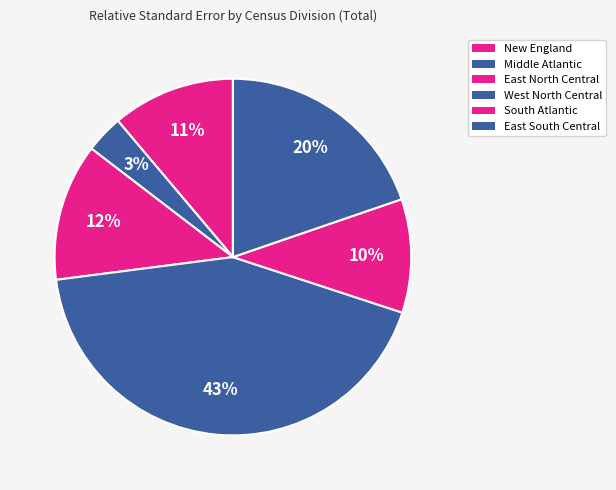

Rank the categories by value from lowest to highest.

Middle Atlantic, South Atlantic, New England, East North Central, East South Central, West North Central